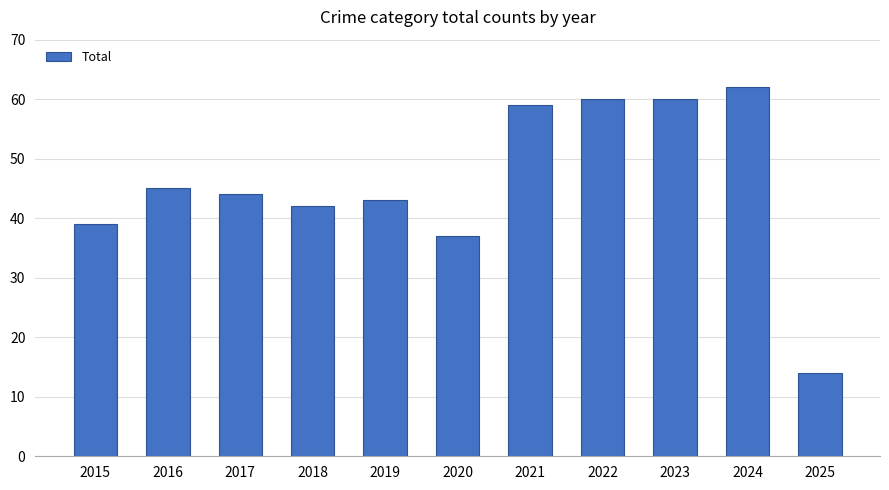

Reading left to right, what are all the values shown in this chart?

2015=39	2016=45	2017=44	2018=42	2019=43	2020=37	2021=59	2022=60	2023=60	2024=62	2025=14